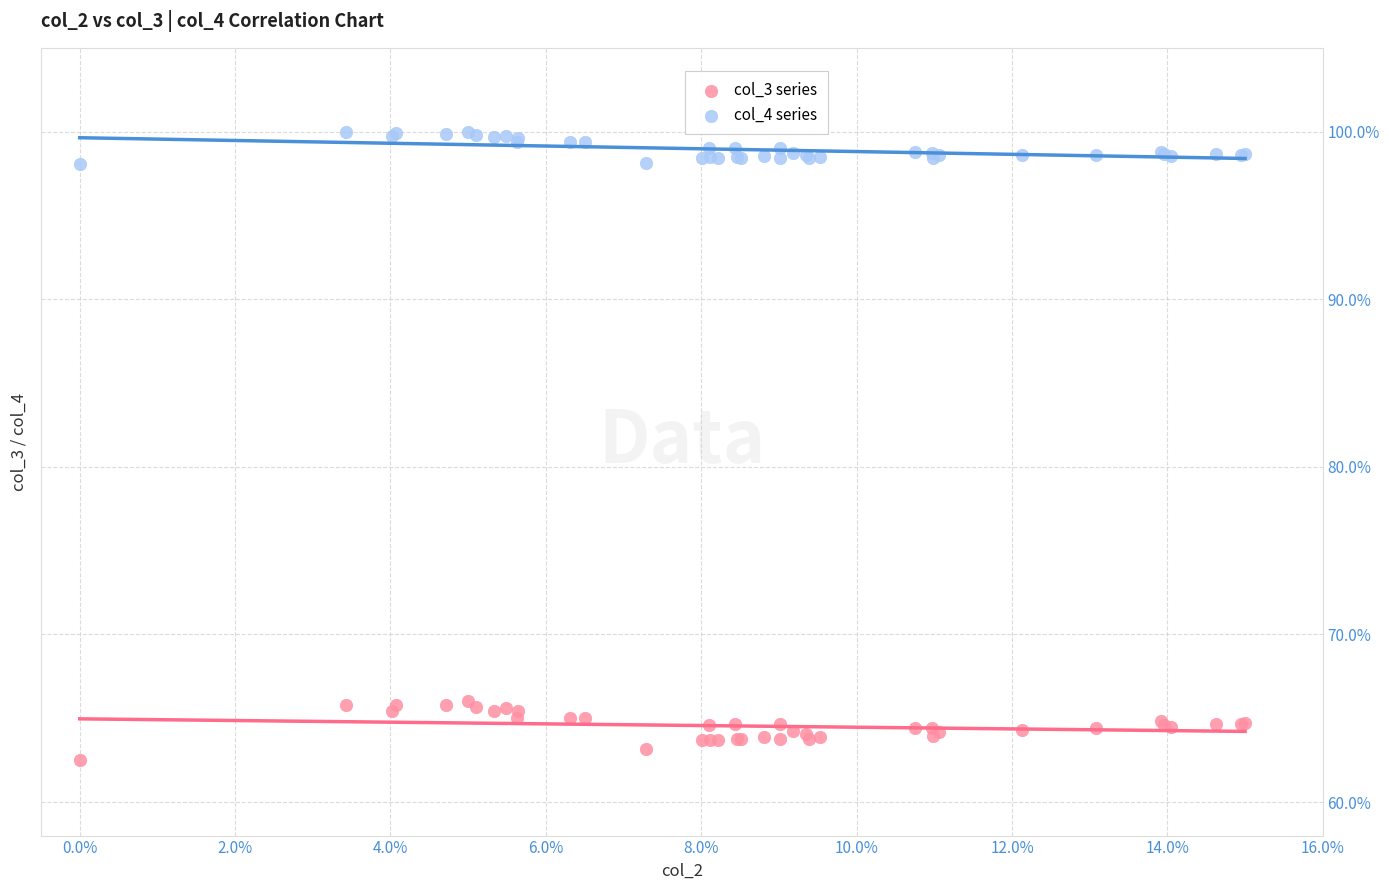

Which series has the widest spread of Y values?

col_3 series